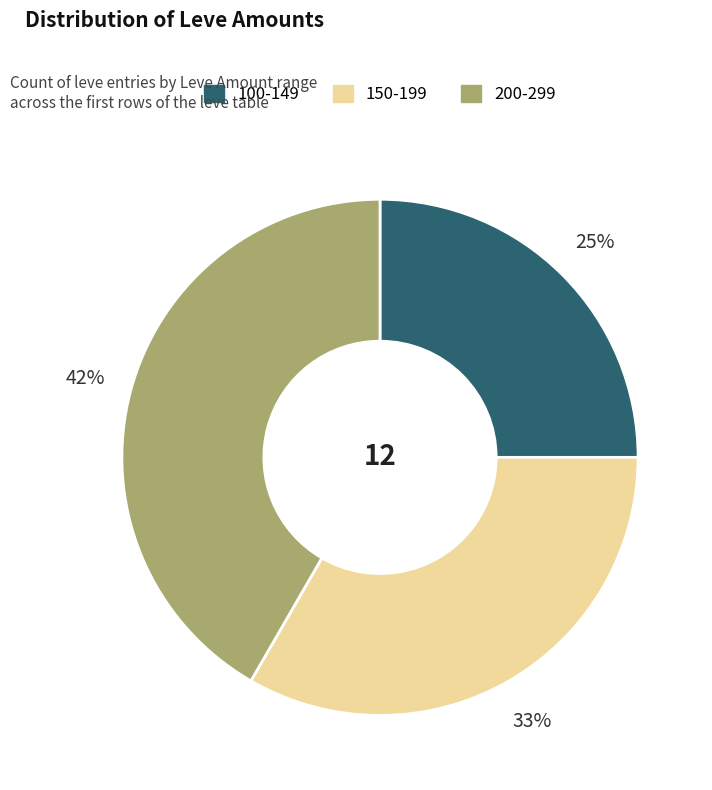

Is there any slice that represents more than half of the pie?

No